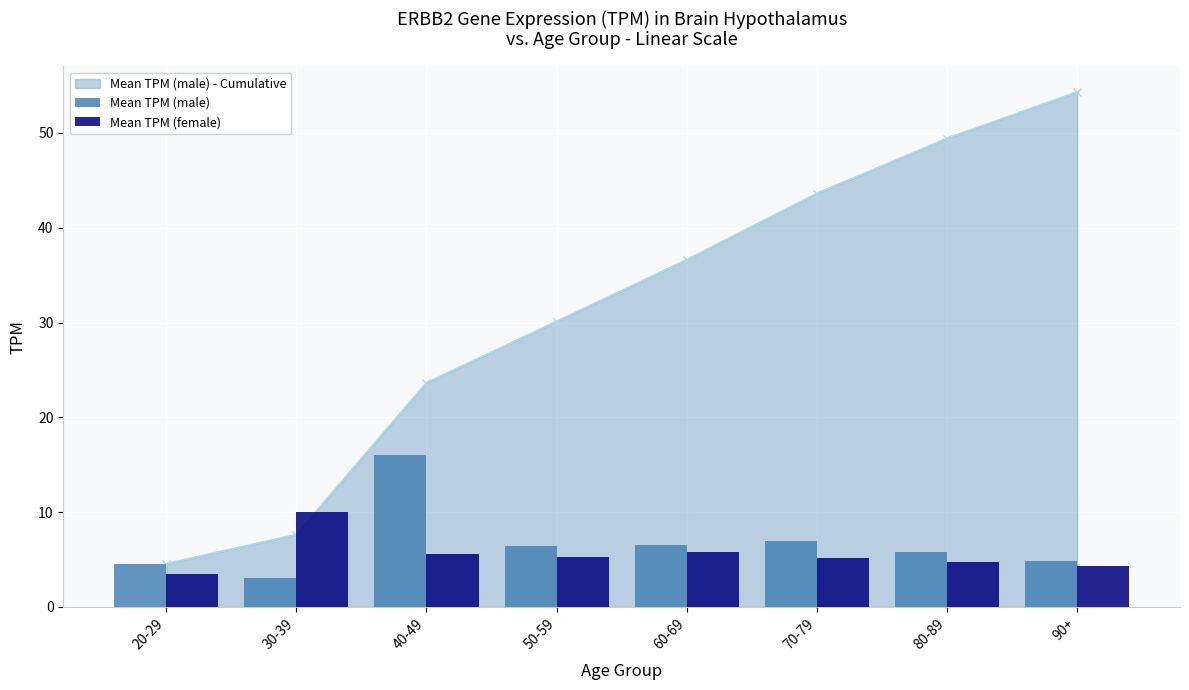

Reading left to right, extract all data points from this chart.

Mean TPM (male) - Cumulative: 4.6	7.6	23.6	30.1	36.6	43.6	49.4	54.3
Mean TPM (male): 4.6	3.1	16.0	6.5	6.5	7.0	5.8	4.9
Mean TPM (female): 3.5	10.1	5.6	5.3	5.8	5.2	4.7	4.3